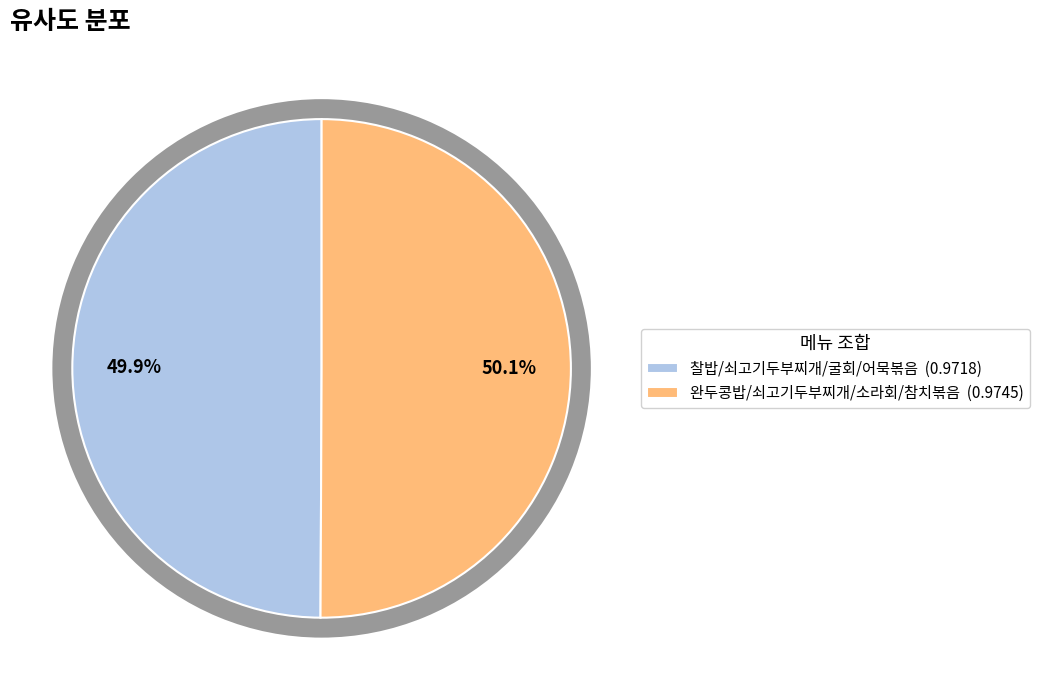

Rank the categories by value from lowest to highest.

찰밥/쇠고기두부찌개/굴회/어묵볶음, 완두콩밥/쇠고기두부찌개/소라회/참치볶음